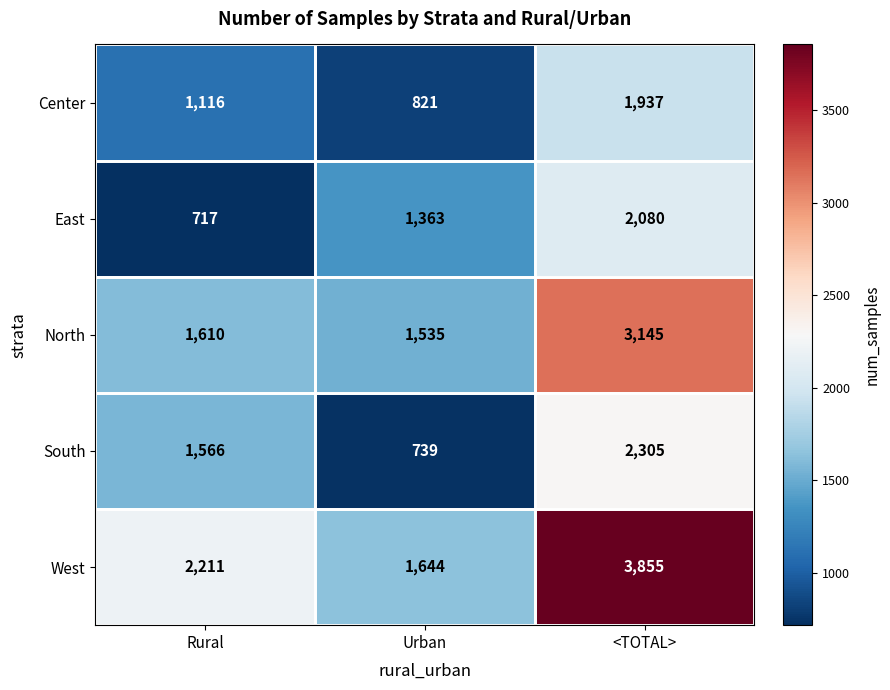

Rank the series by their maximum value, from highest to lowest.

West, North, South, East, Center